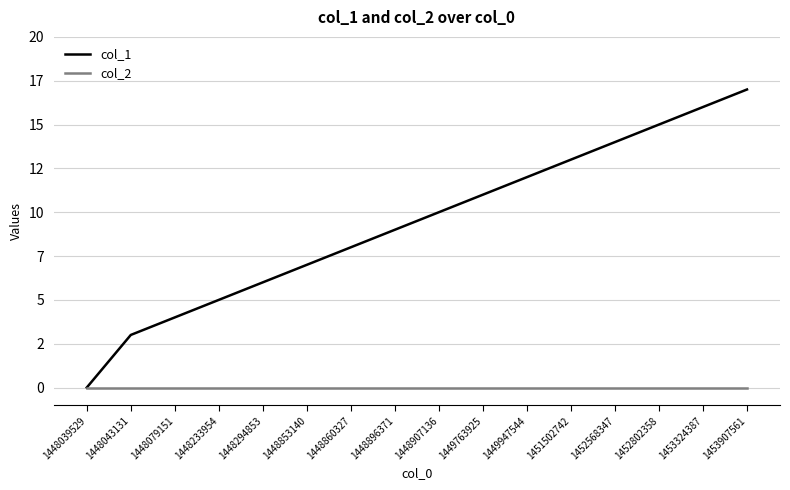

True or false: col_2 has a value of 0 at 1448853140.

True